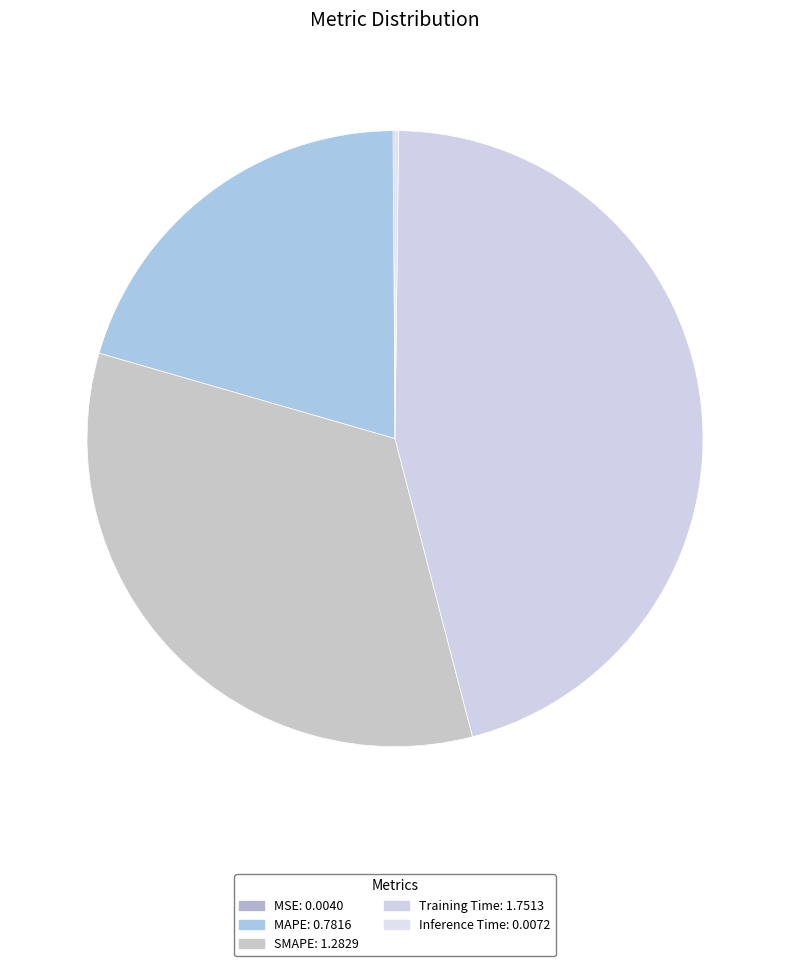

What is the change in value from MAPE to Inference Time?

-0.8